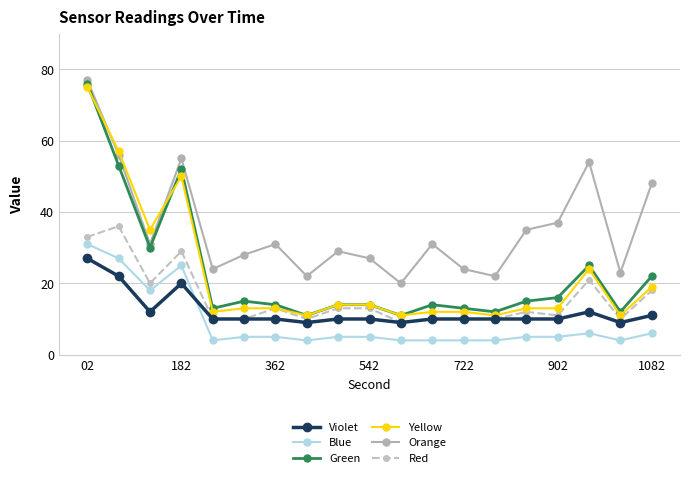

What is the value of the Blue point at the 7th from the left?

5